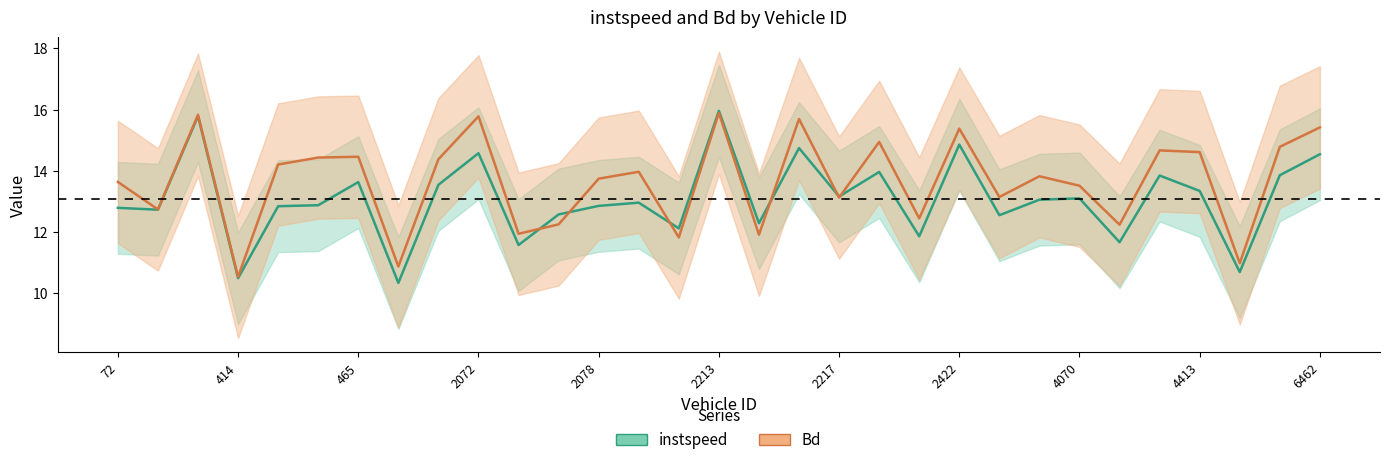

How many categories are shown in the chart?

31